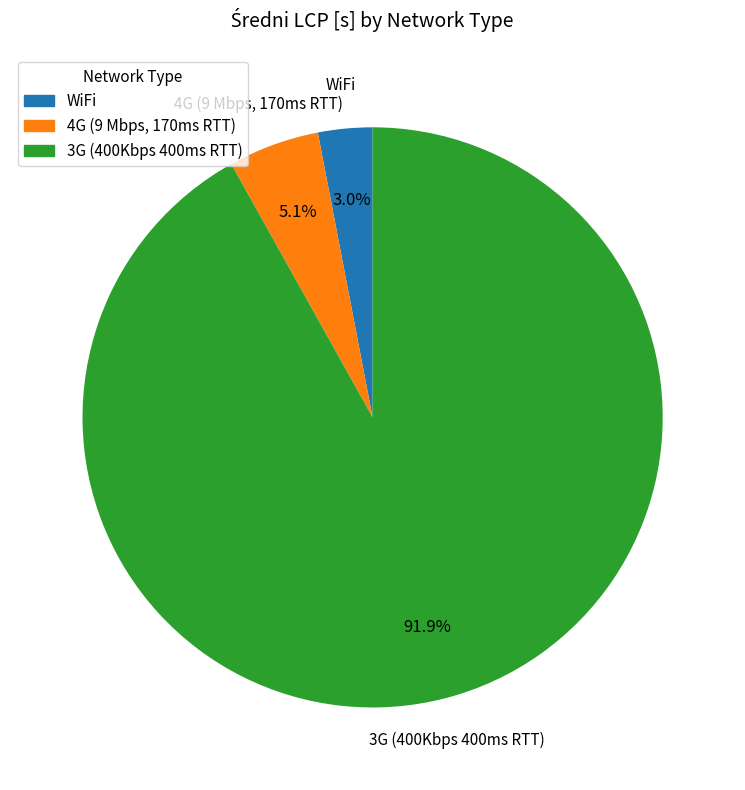

How many slices are in this pie chart?

3